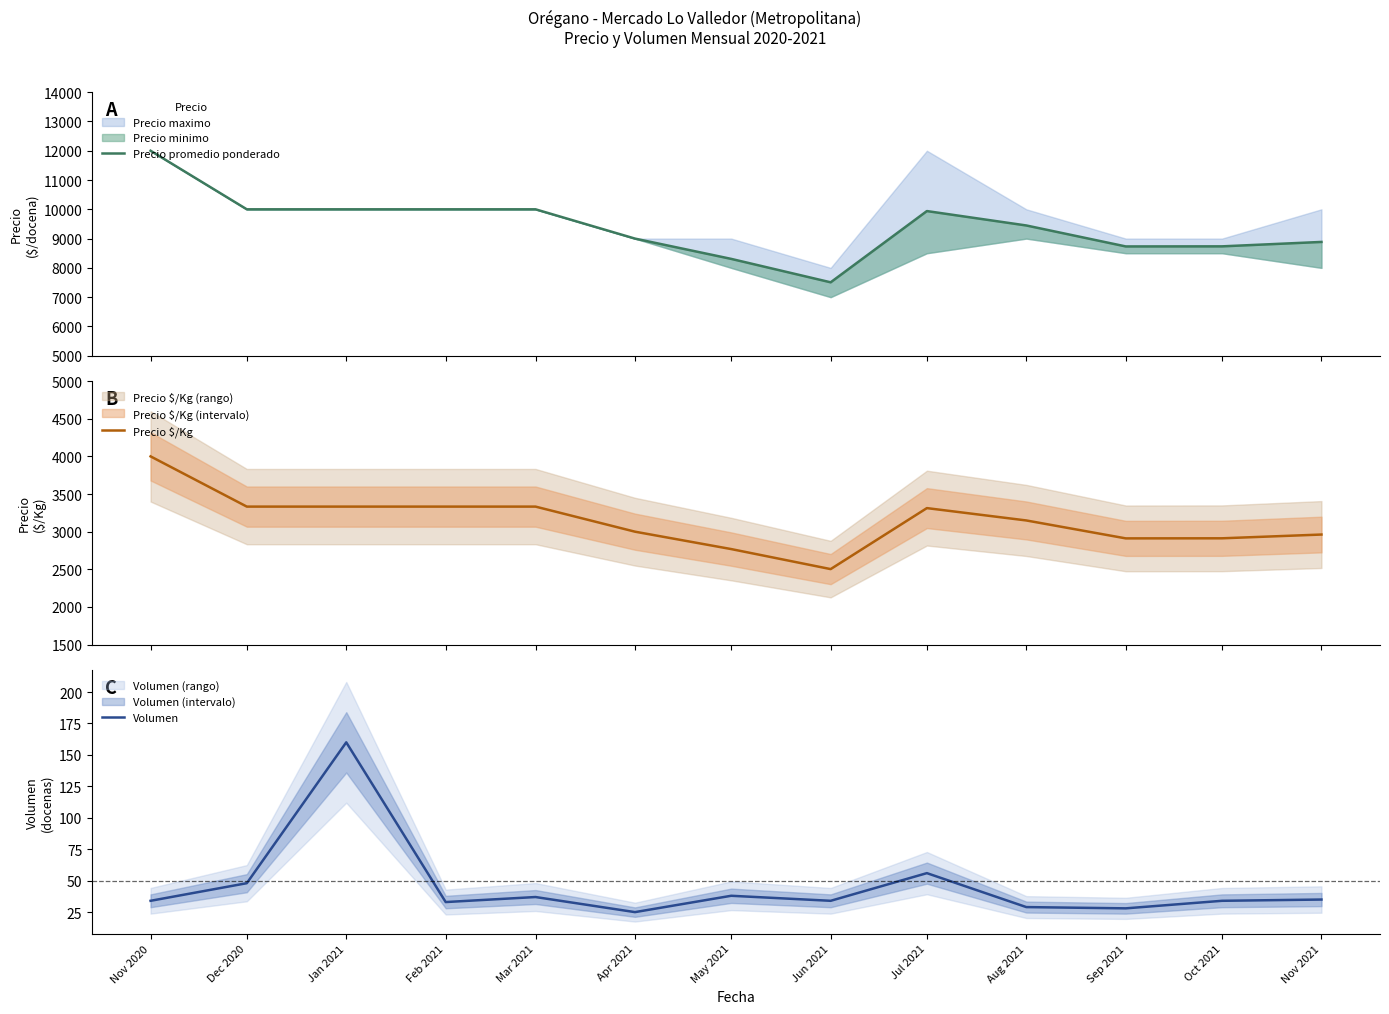

How many interior local peaks does the Precio promedio ponderado series have?

1